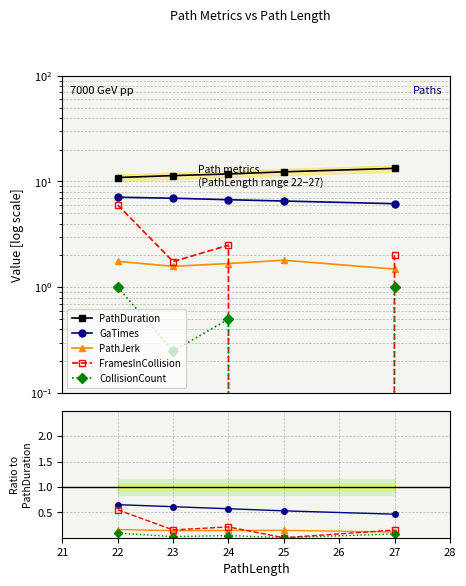

What are all the series names shown in the legend?

PathDuration, GaTimes, PathJerk, FramesInCollision, CollisionCount